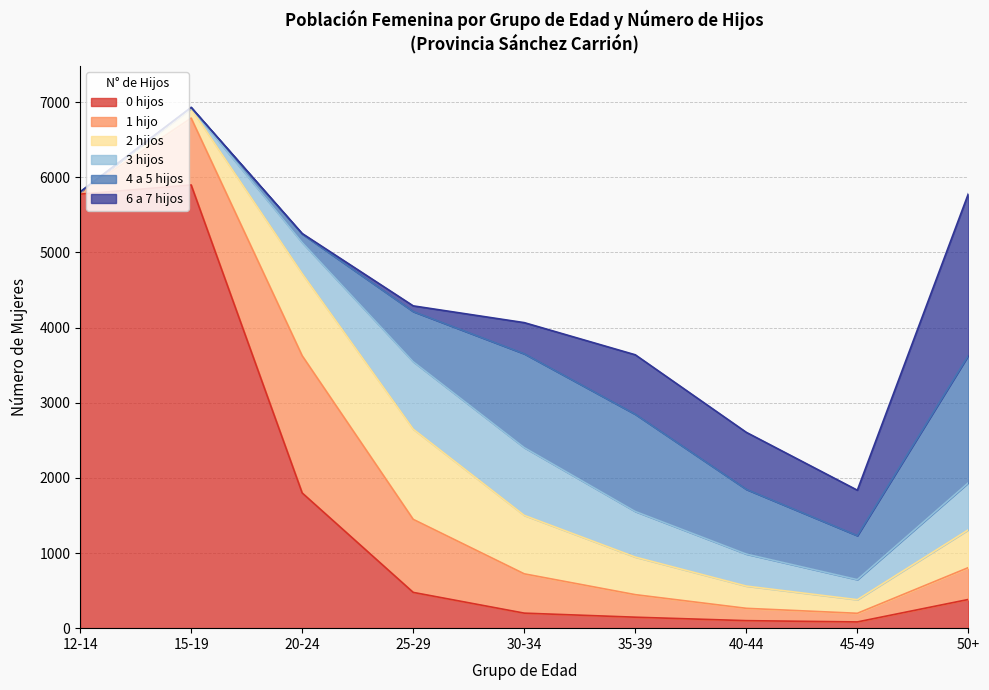

Reading left to right, list all the values displayed in this chart.

0 hijos: 12-14=5776	15-19=5898	20-24=1799	25-29=476	30-34=200	35-39=146	40-44=100	45-49=83	50+=382
1 hijo: 12-14=23	15-19=890	20-24=1826	25-29=972	30-34=523	35-39=300	40-44=164	45-49=115	50+=424
2 hijos: 12-14=6	15-19=125	20-24=1092	25-29=1200	30-34=778	35-39=500	40-44=296	45-49=181	50+=503
3 hijos: 12-14=0	15-19=12	20-24=415	25-29=898	30-34=902	35-39=607	40-44=426	45-49=267	50+=626
4 a 5 hijos: 12-14=0	15-19=5	20-24=113	25-29=667	30-34=1248	35-39=1293	40-44=861	45-49=585	50+=1695
6 a 7 hijos: 12-14=0	15-19=0	20-24=7	25-29=76	30-34=415	35-39=792	40-44=759	45-49=605	50+=2152